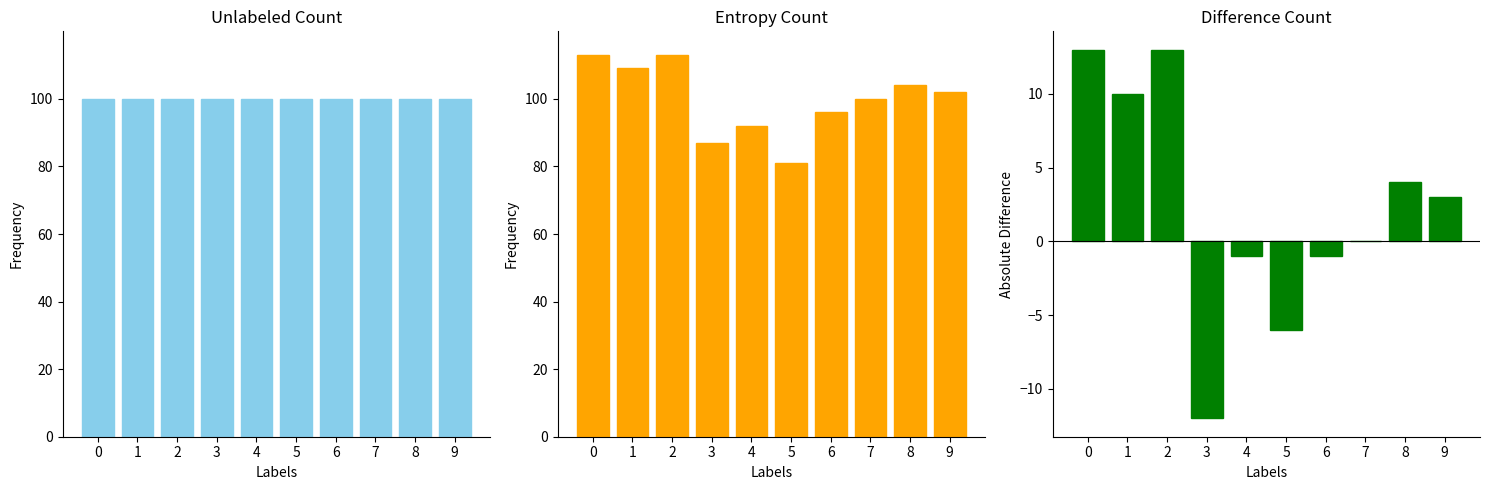

How many data points does each series have?

10